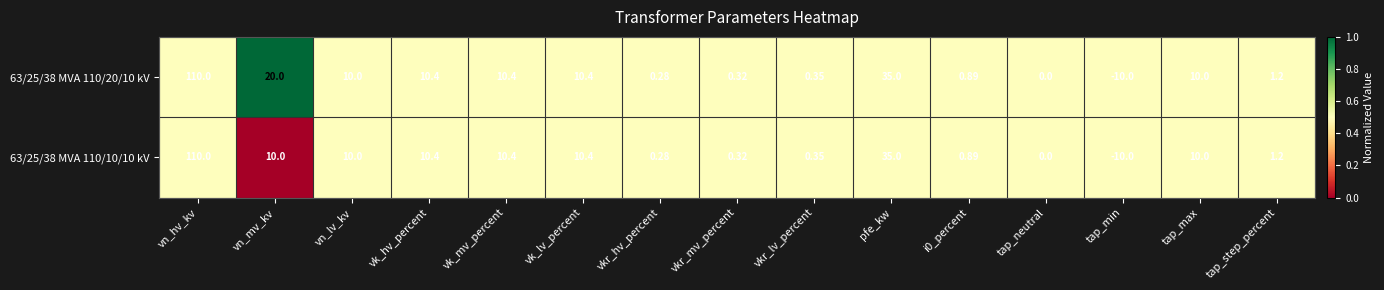

Where is 63/25/38 MVA 110/10/10 kV nearest to the value 50?

pfe_kw